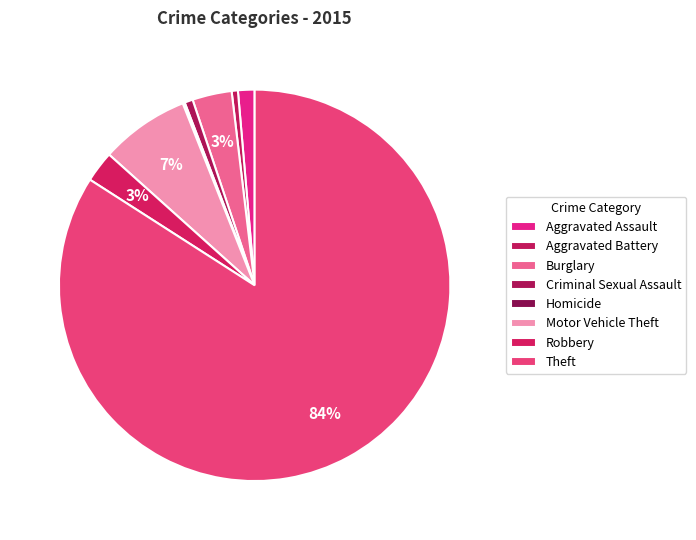

To the nearest percent, what is the combined percentage of Criminal Sexual Assault and Burglary?

4%